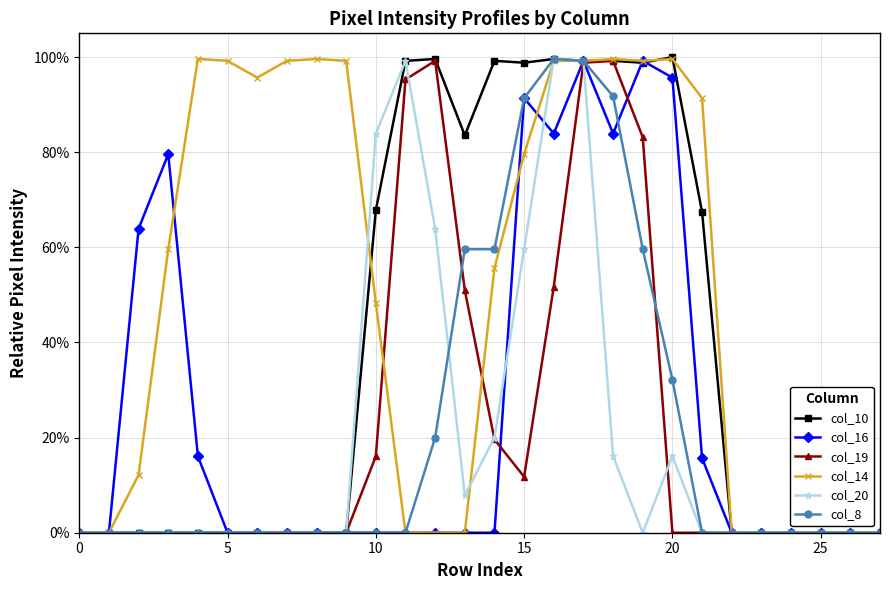

At how many categories does at least one series exceed 66?

19